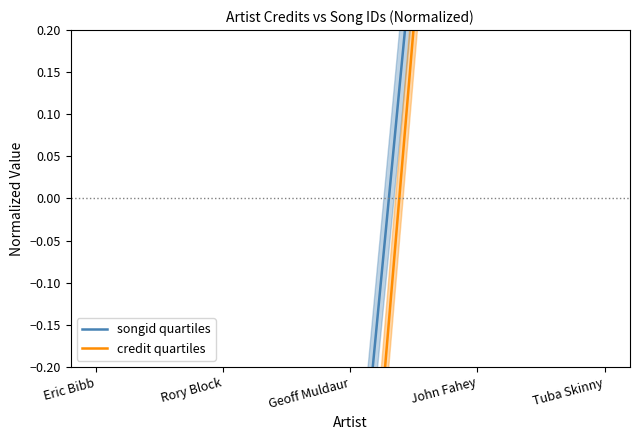

Between which two adjacent categories do credit and songid first intersect?

Rory Block and Geoff Muldaur